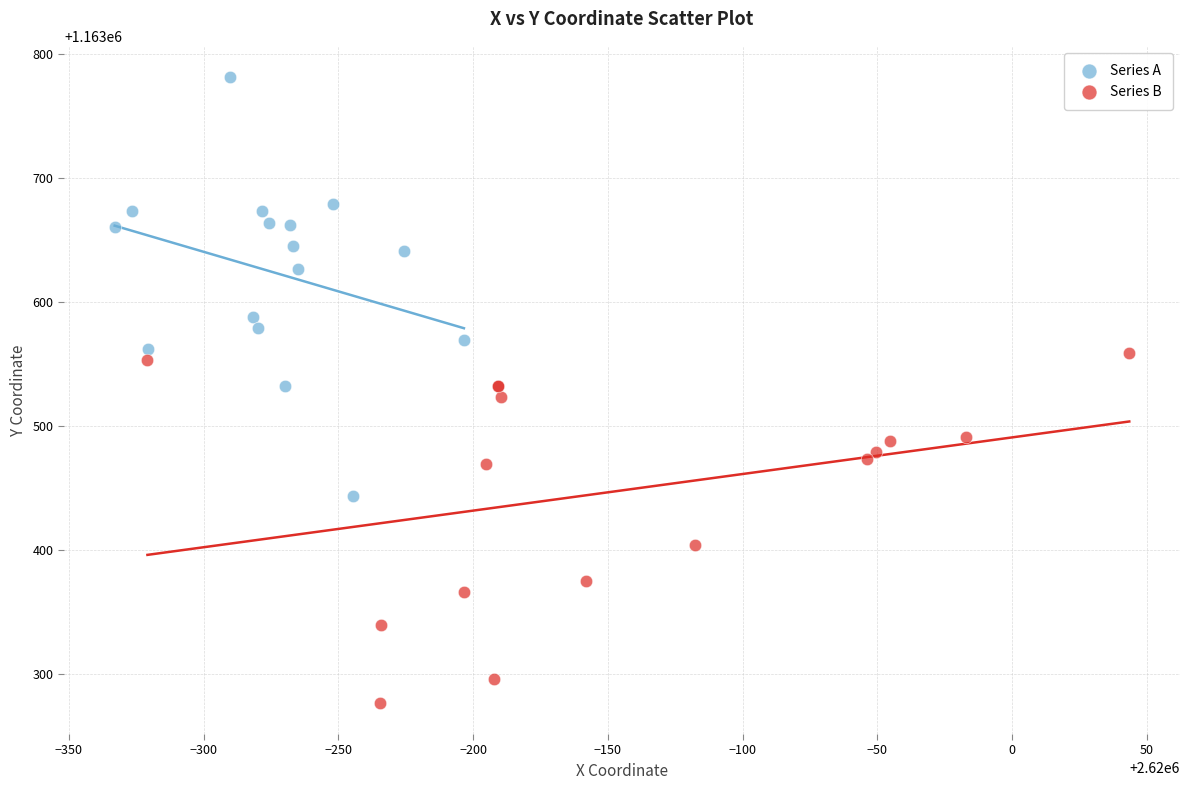

Which series reaches the minimum Y coordinate?

Series B